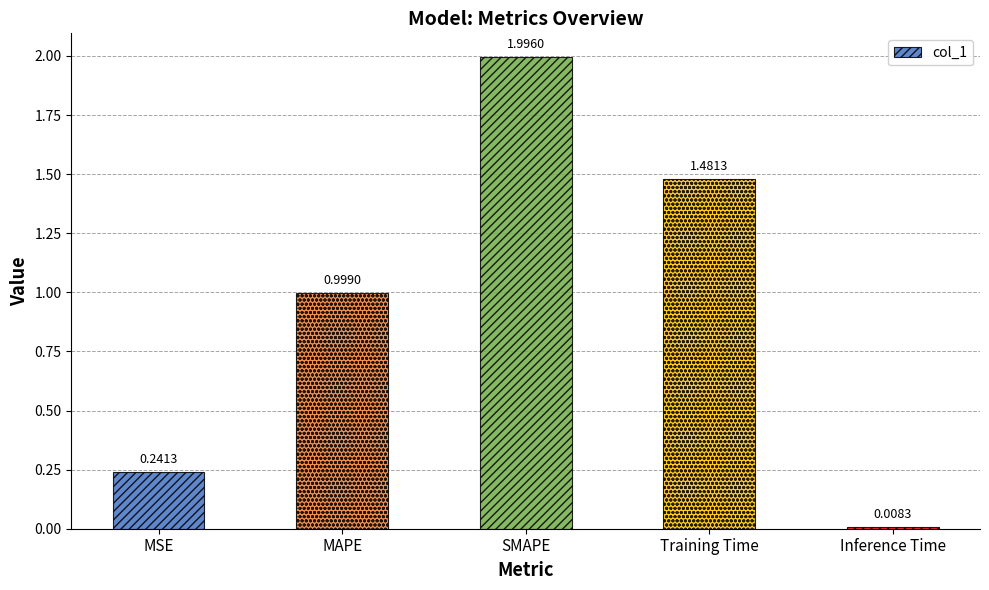

What is the change in value from SMAPE to Training Time?

-0.5